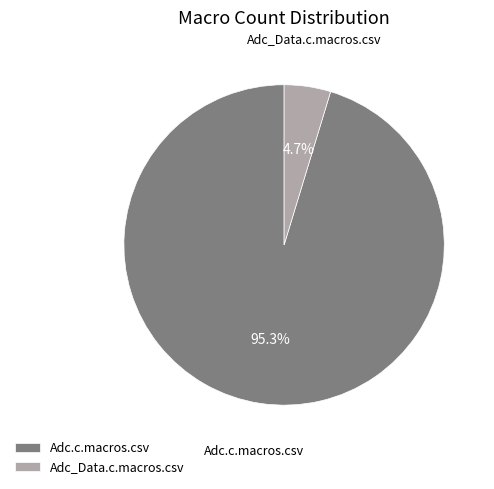

Is Adc_Data.c.macros.csv the majority of the pie?

No